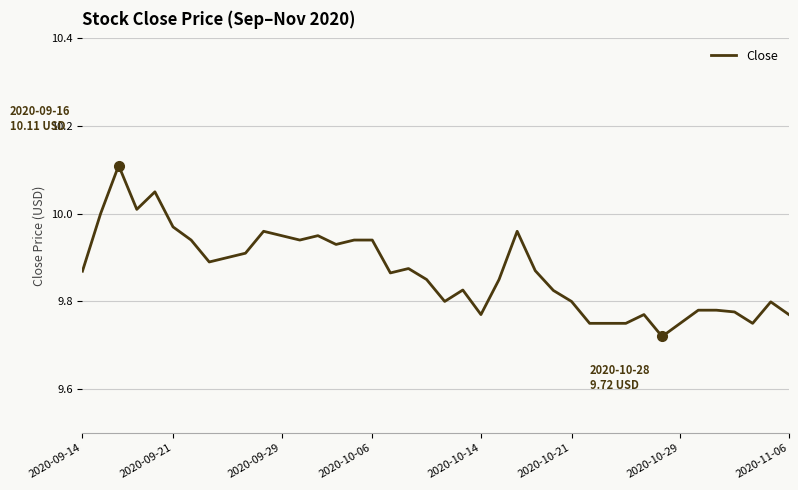

What is the sum of all values?

394.7